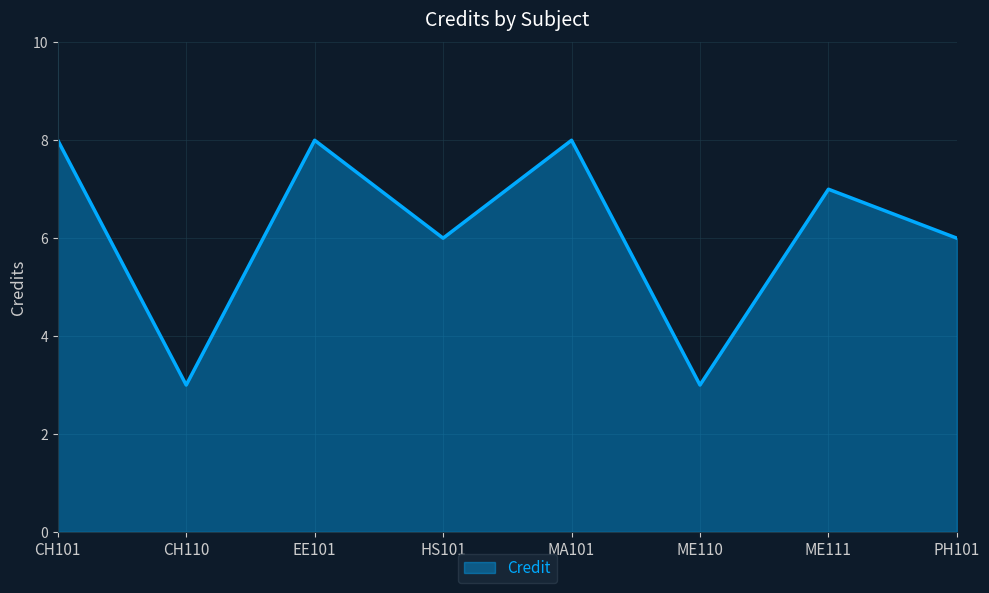

Count the values in the range 6 to 8.

6